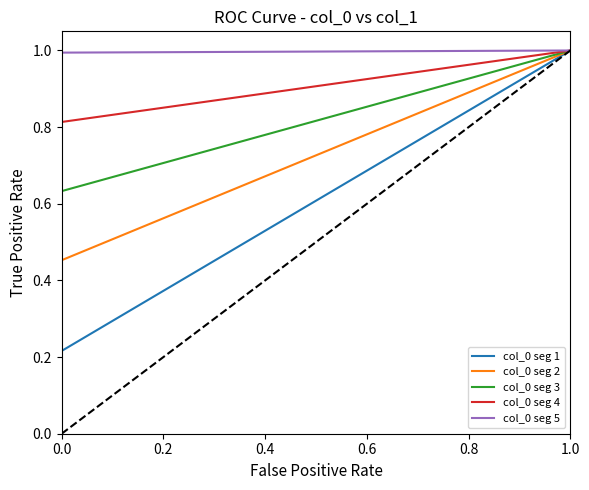

Is the value of col_0 seg 5 at 0.0 greater than the value of col_0 seg 3 at 0.0?

No